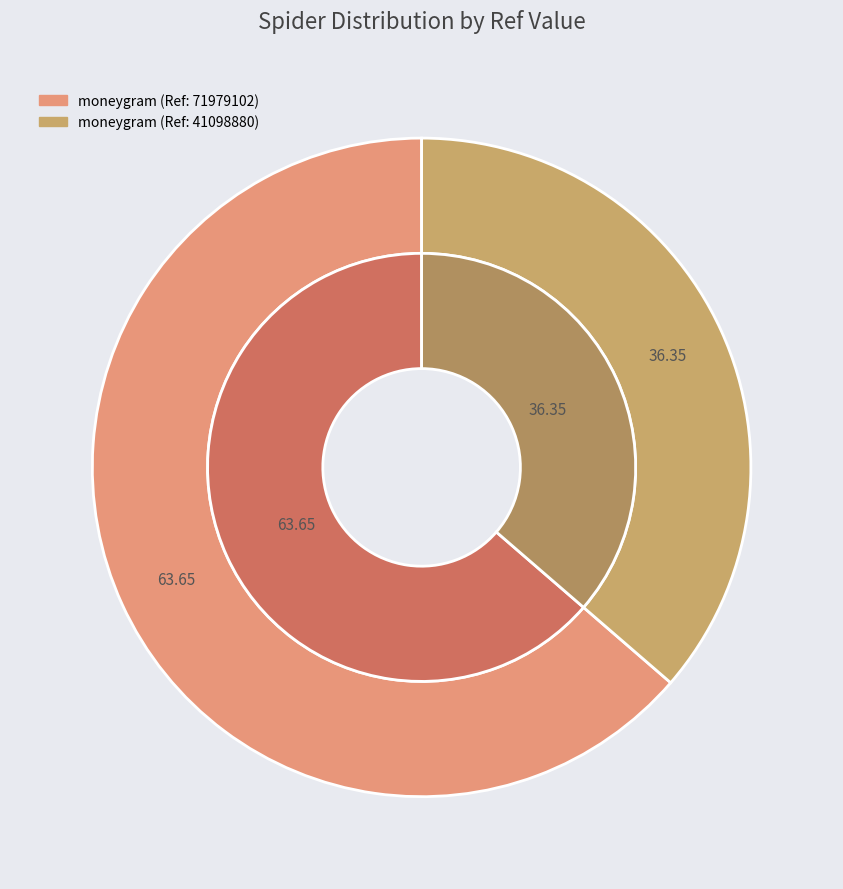

What is the smallest slice in the pie chart?

moneygram (41098880)